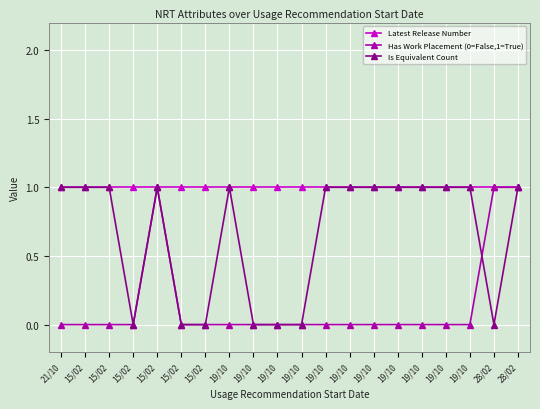

Is the value of Is Equivalent Count at 19/10 greater than the value of Has Work Placement (0=False,1=True) at 19/10?

Yes